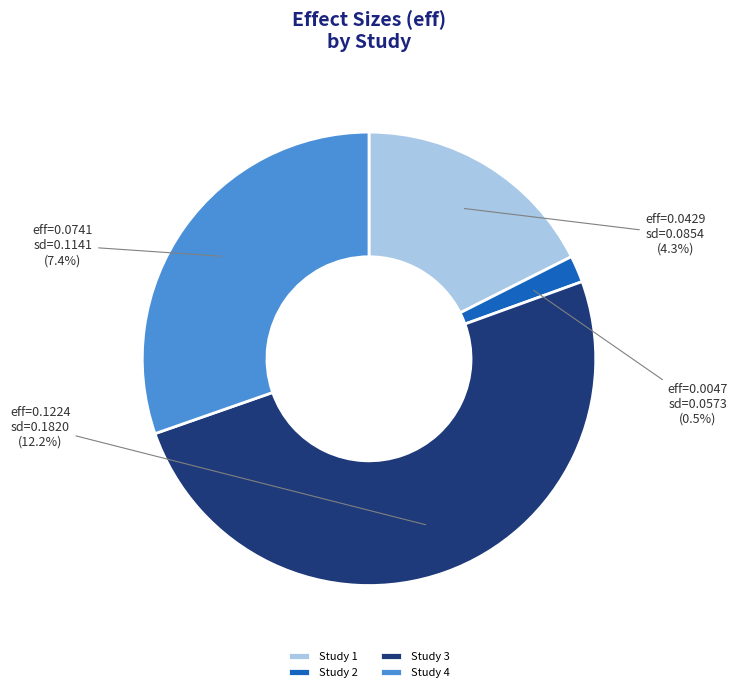

How many slices are in this pie chart?

4